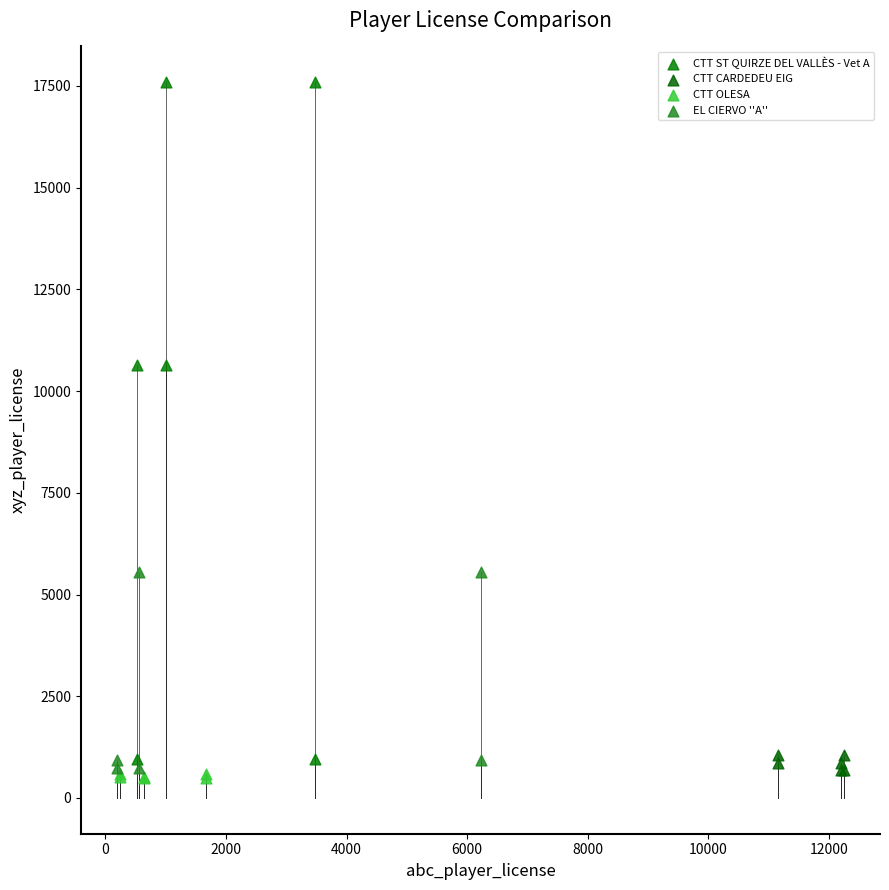

Which series contains the highest Y value?

CTT ST QUIRZE DEL VALLÈS - Vet A